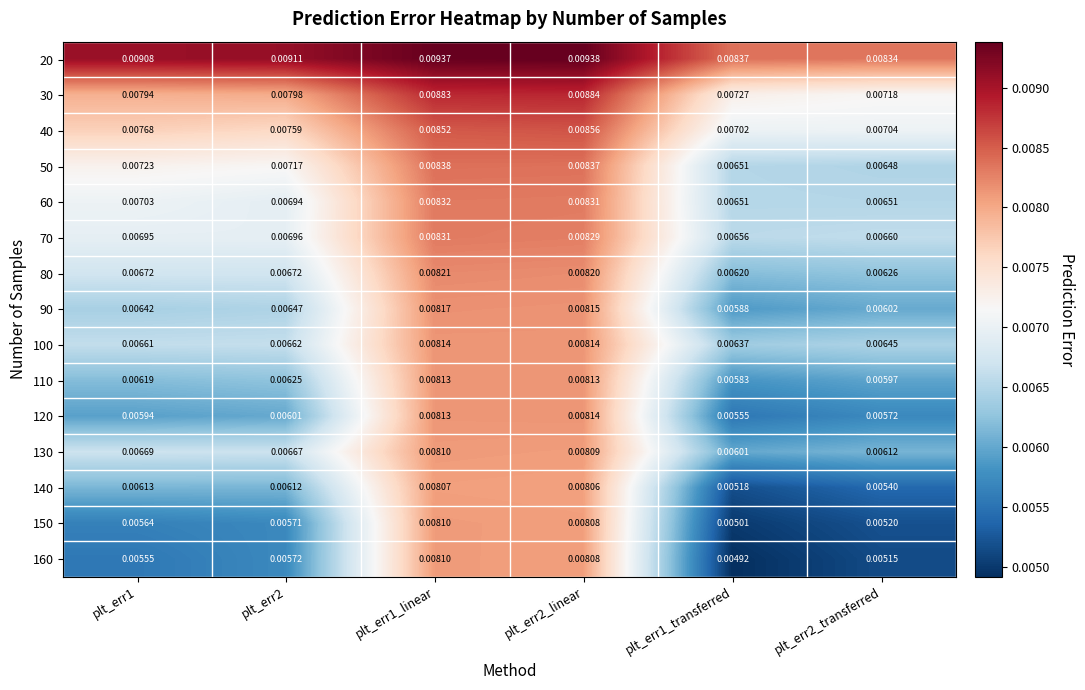

Is the value of 80 at plt_err2_transferred greater than the value of 160 at plt_err1_transferred?

Yes